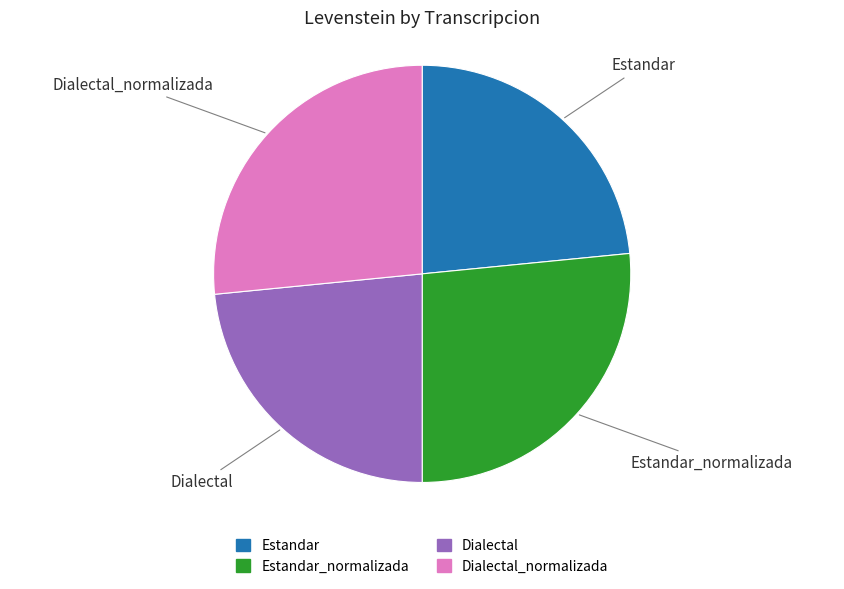

The Estandar slice represents 31% of the pie. True or false?

False